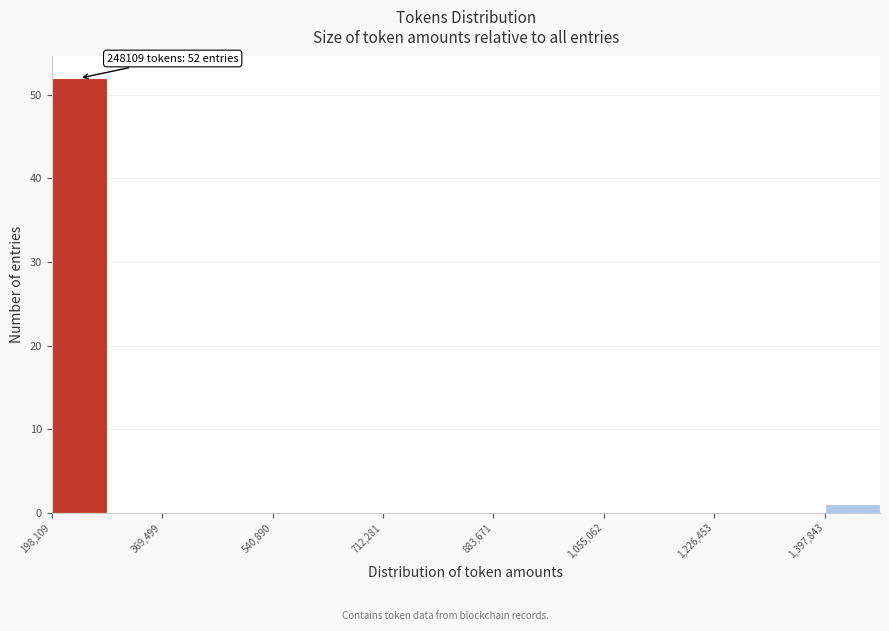

Over which range of the x-axis is the bar tallest?

200000 to 280000